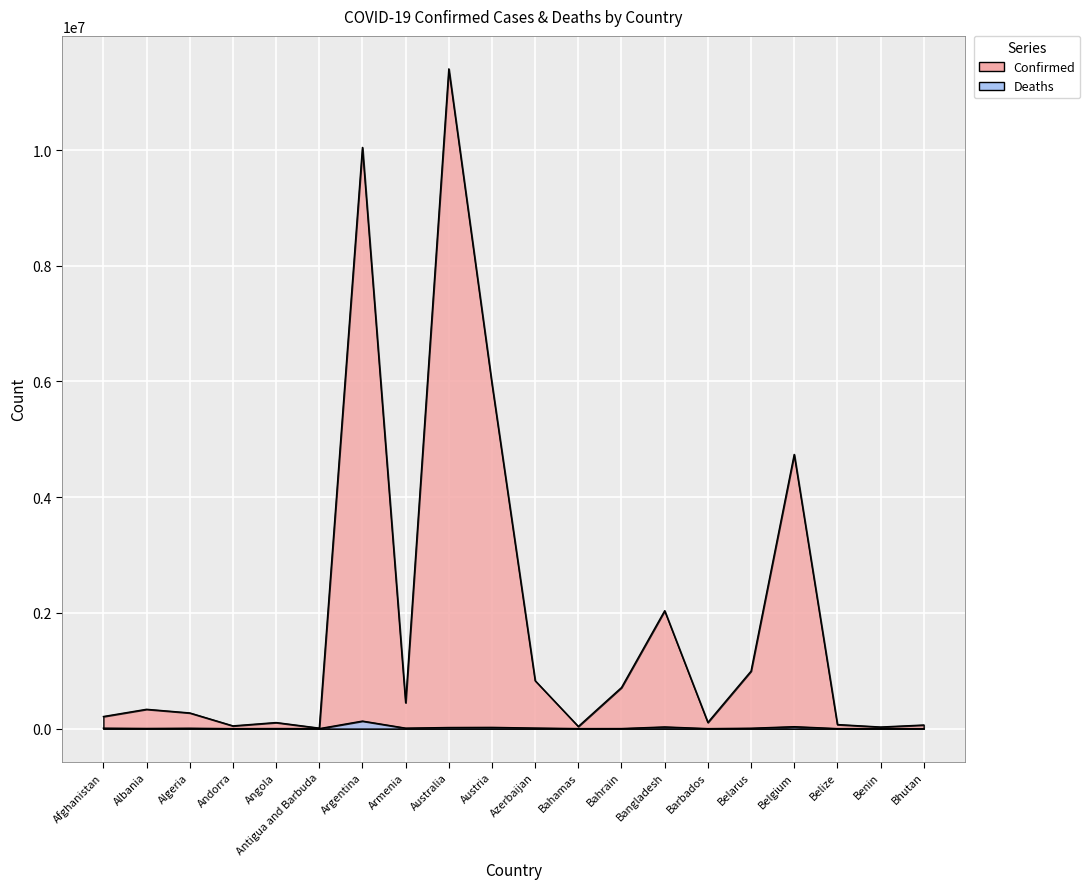

How many lines are shown in the chart?

2